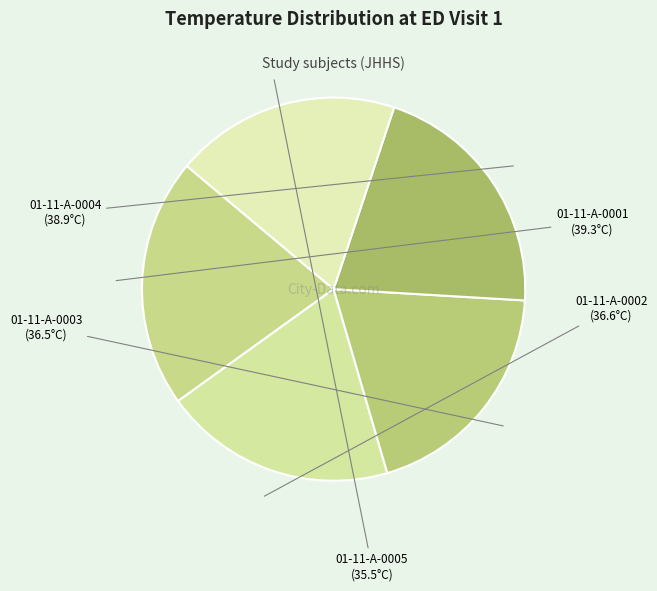

Between 01-11-A-0005 and 01-11-A-0004, which is larger?

01-11-A-0004